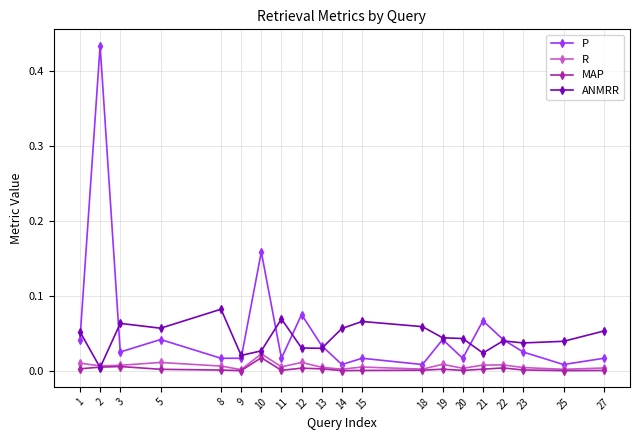

True or false: P has more than 2 interior local peaks.

True